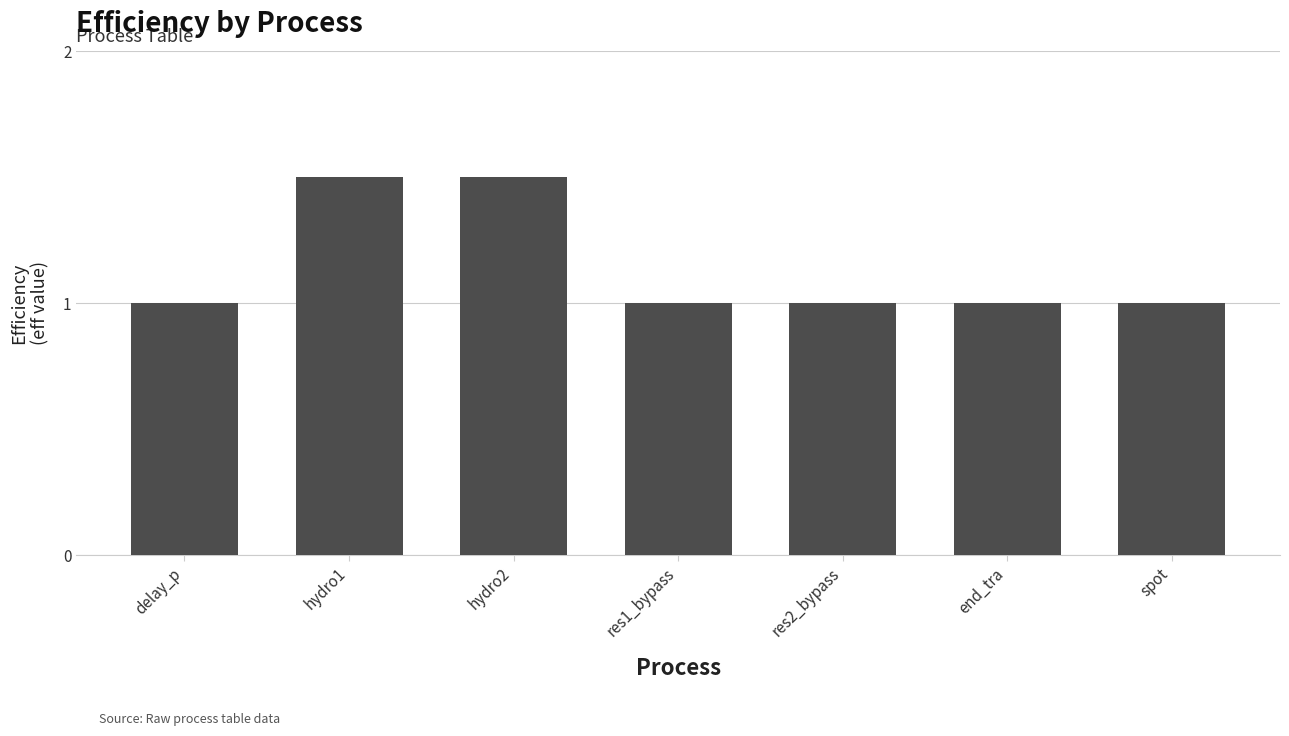

What is the difference between the second highest and second lowest values?

0.5